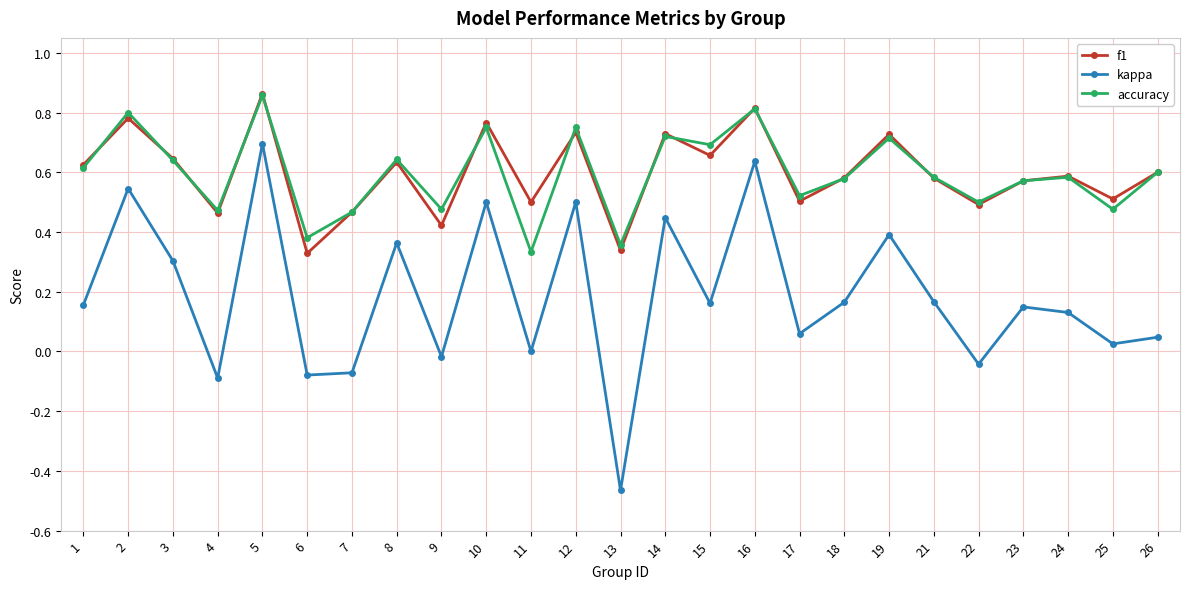

At which category does f1 reach its first local valley?

4